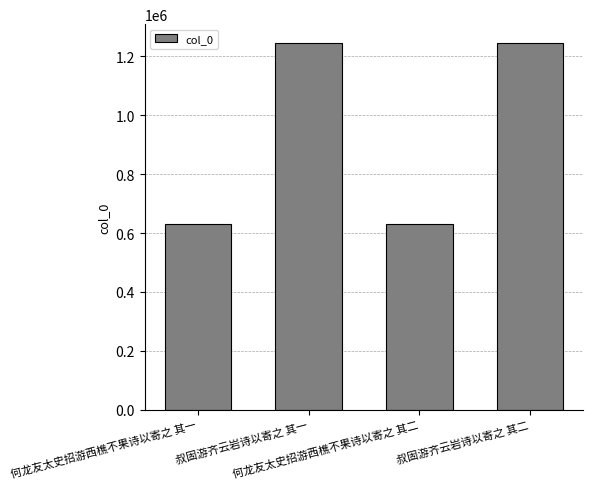

How many bars are there in total?

4